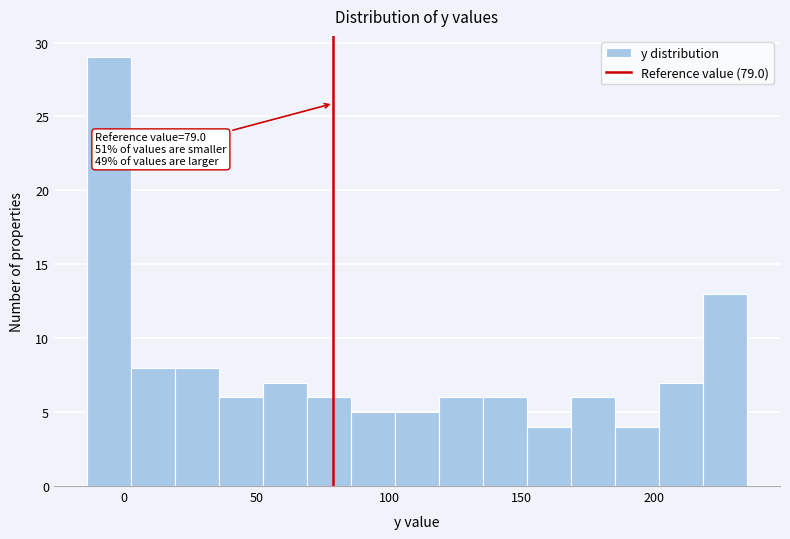

Read against the x-axis, roughly where is the centre of the tallest bar?

-5